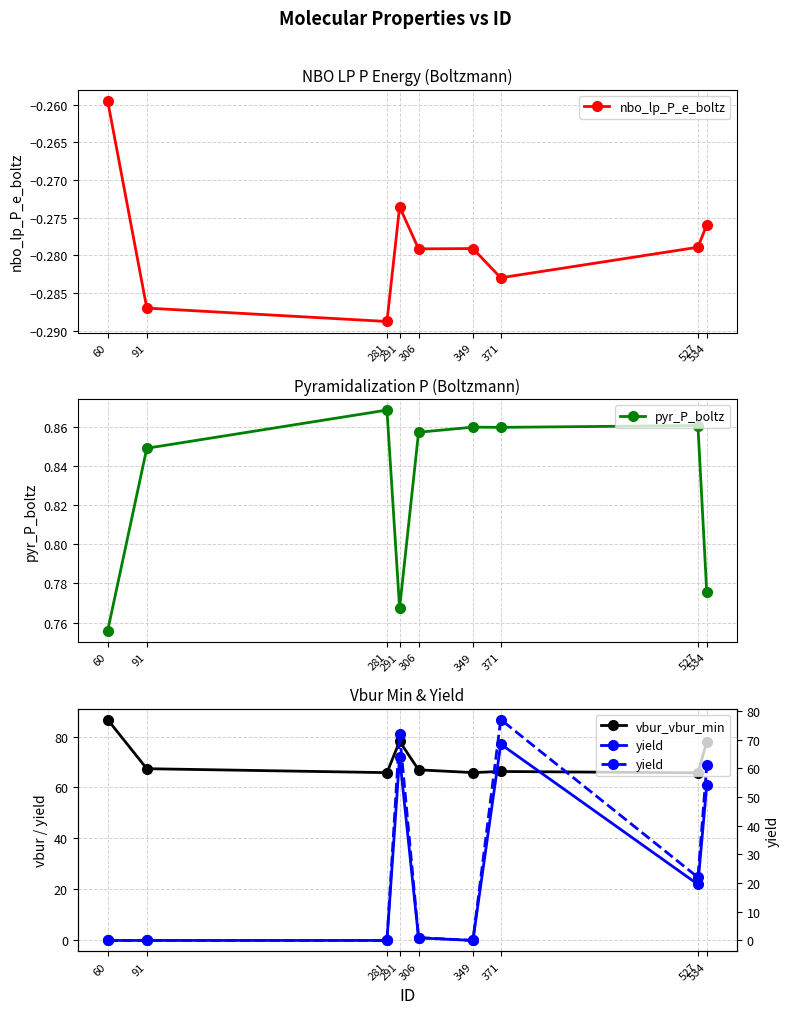

What is the maximum value for yield?

77.0